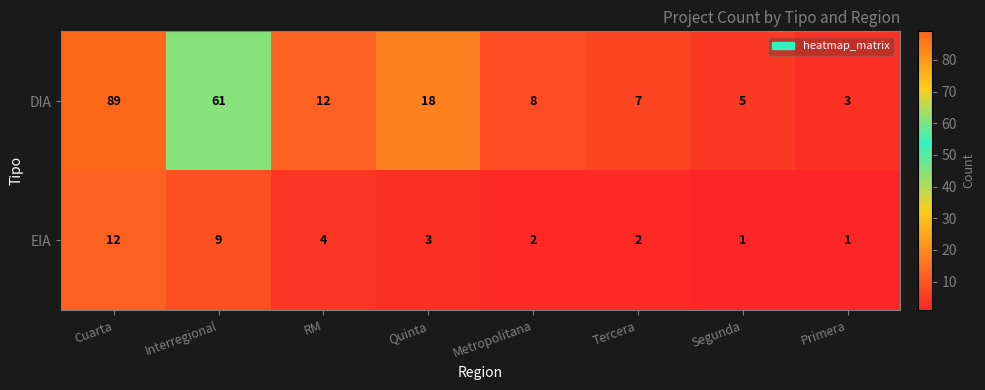

Which category has the highest value across all series?

Cuarta